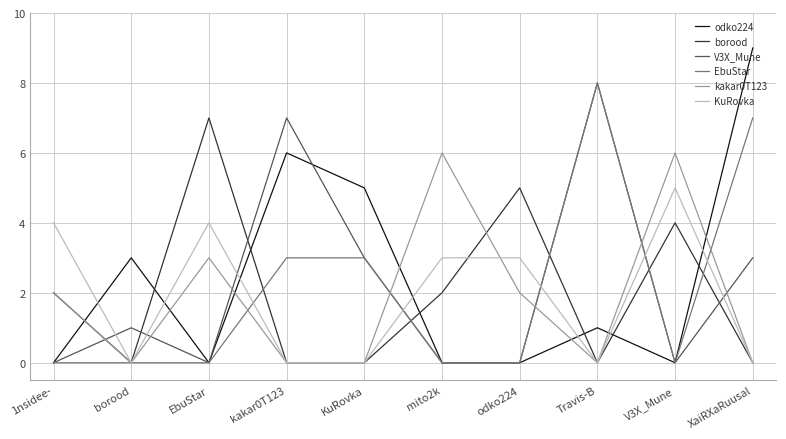

True or false: KuRovka and odko224 intersect in this chart.

True